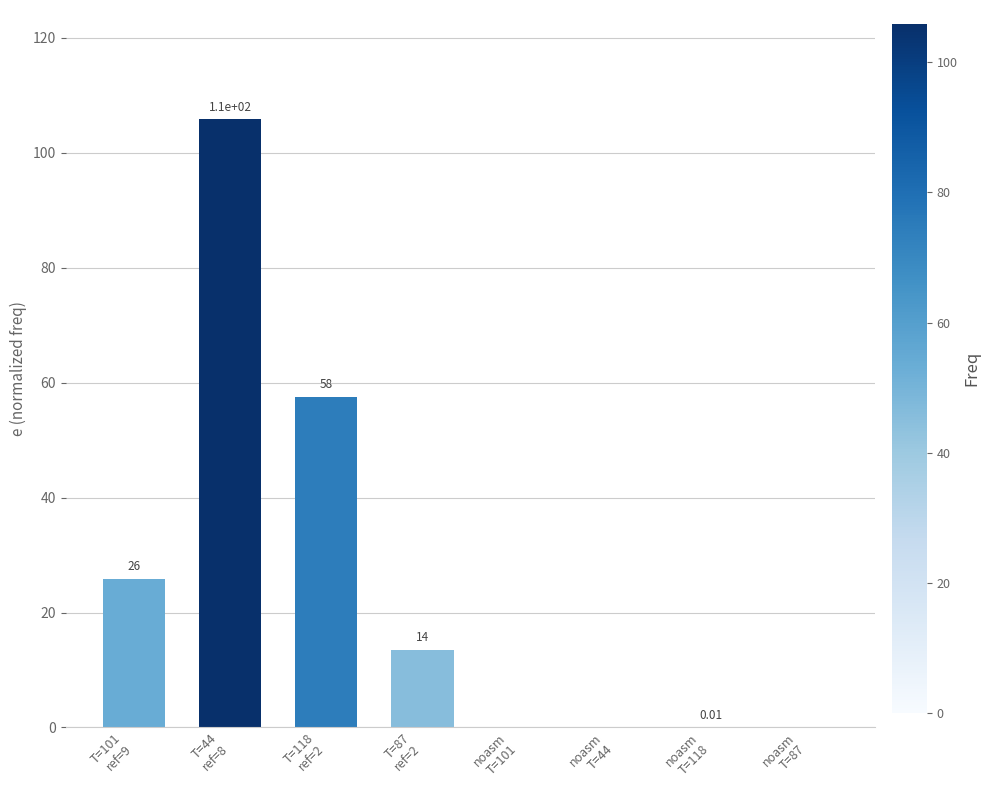

Are the bars horizontal?

No